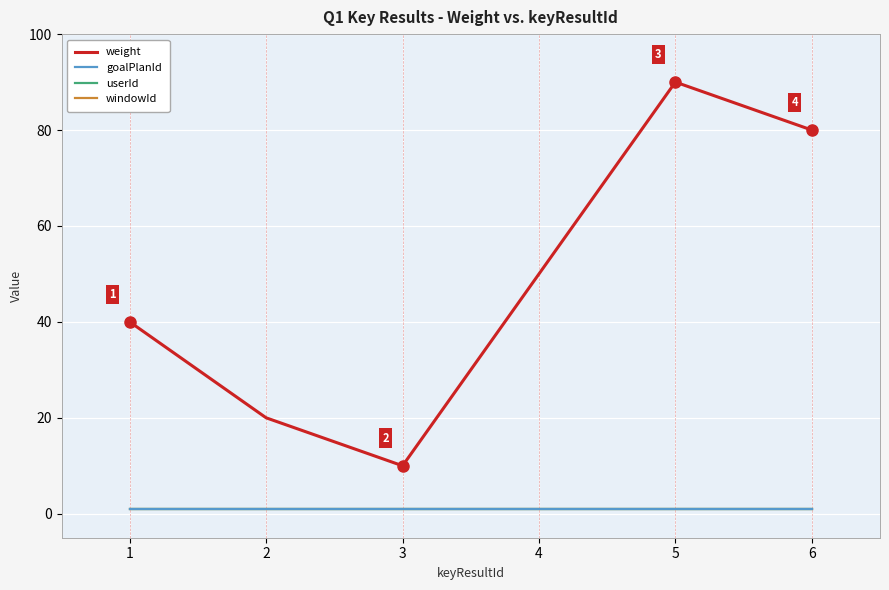

Is this an area chart (filled region under the line)?

No